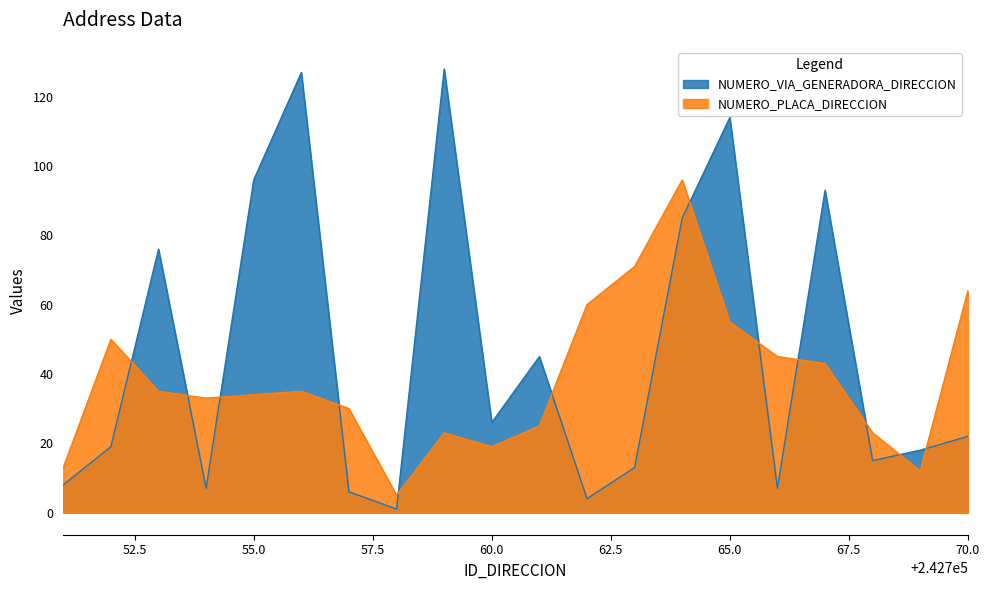

What is the spread (max minus min) of values at 242757?

24